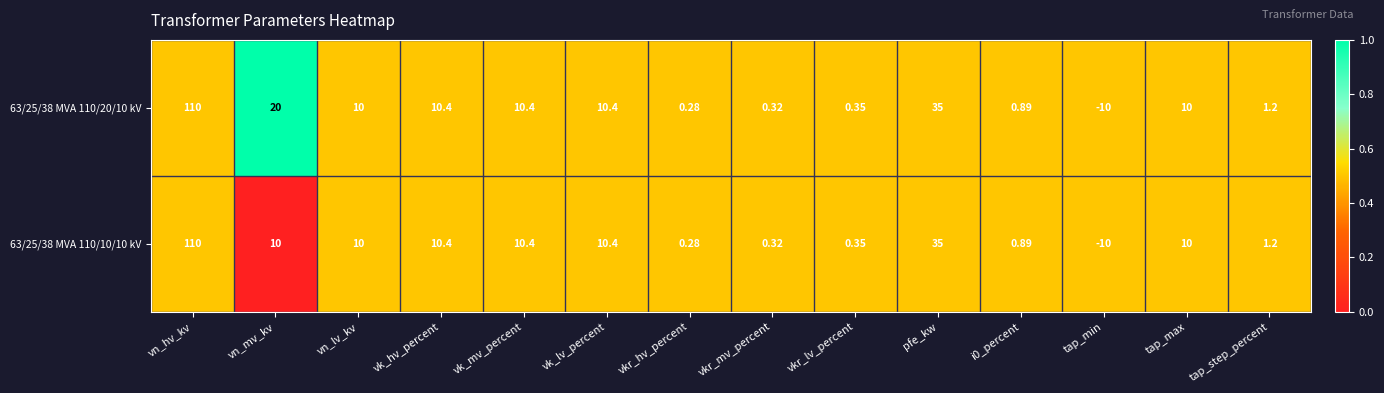

At which category is the sum across all series the highest?

vn_hv_kv